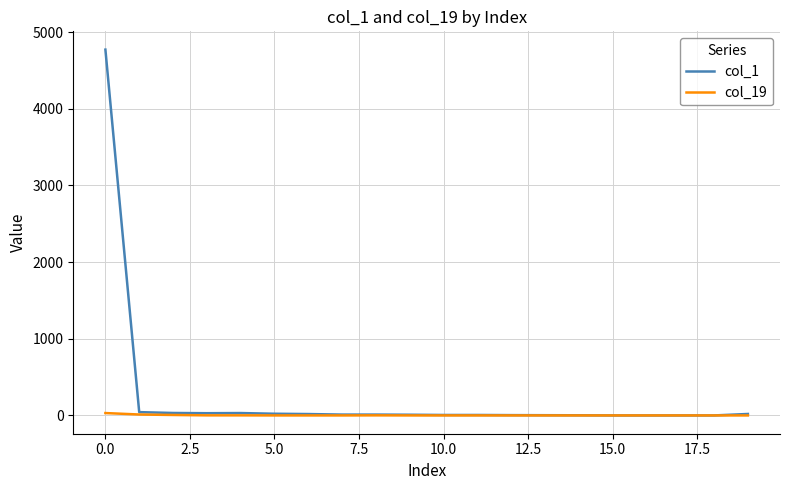

List the series in order of their peak value, lowest first.

col_19, col_1